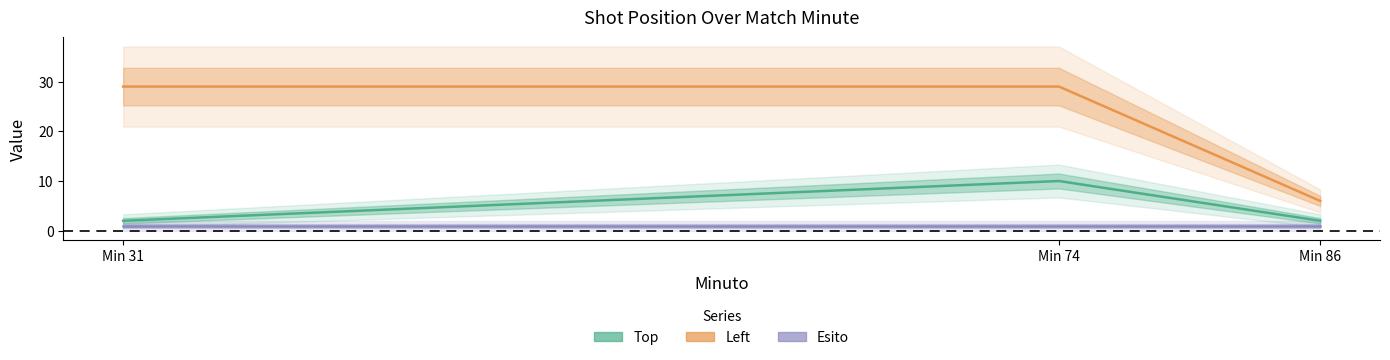

Which series has the largest total across all categories?

Left